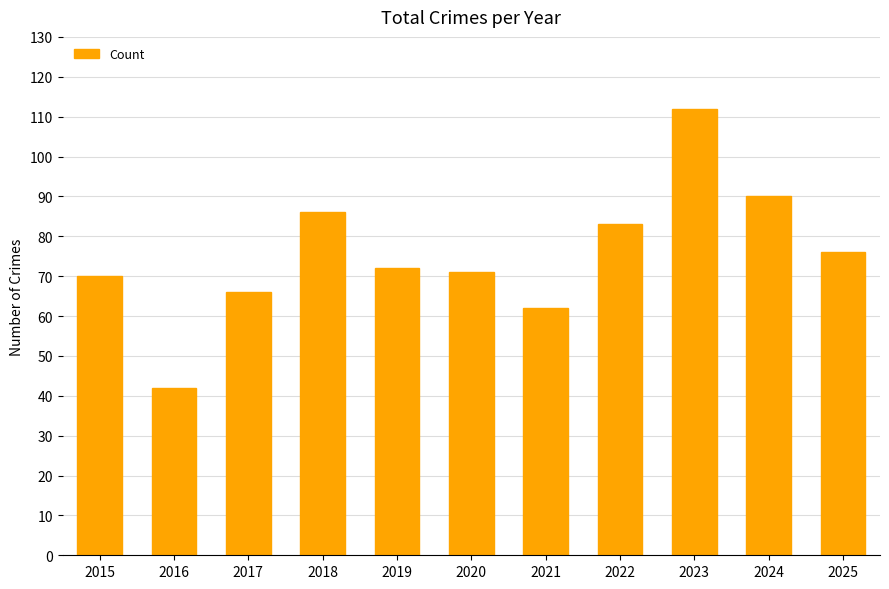

Where does the data first go above 72?

2018